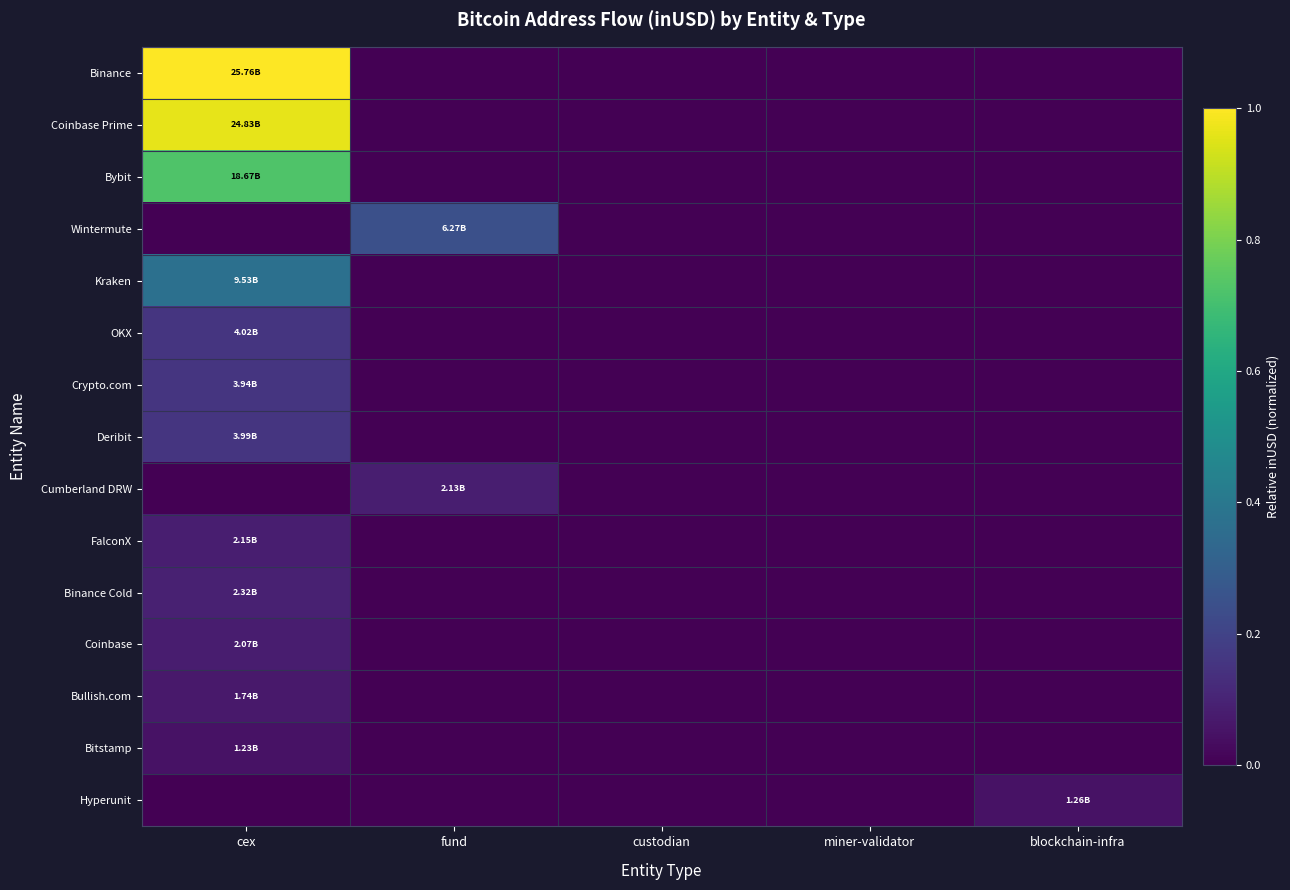

Which has a higher value, fund or custodian?

fund